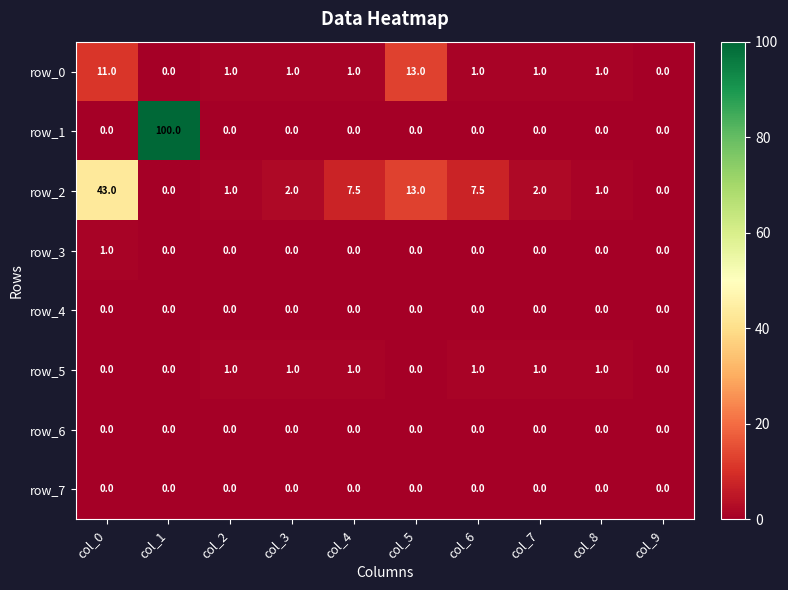

What is the greatest value displayed?

100.0